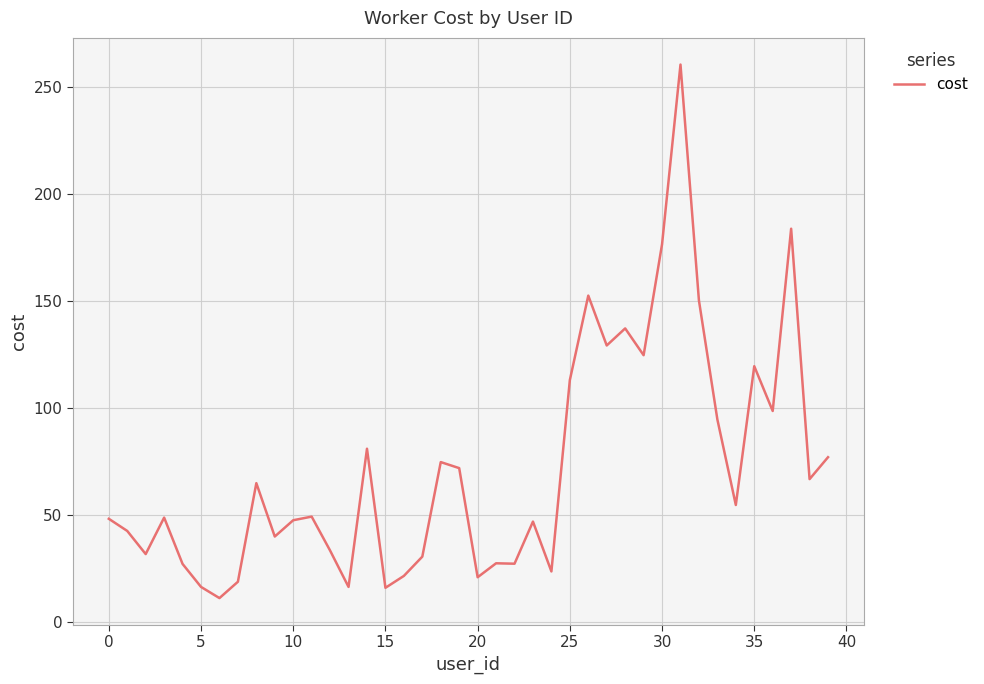

What is the smallest value displayed?

11.2